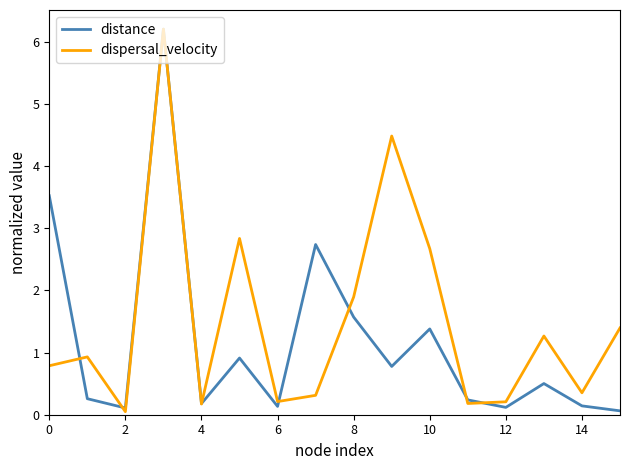

Rank the series by their average value, from lowest to highest.

distance, dispersal_velocity